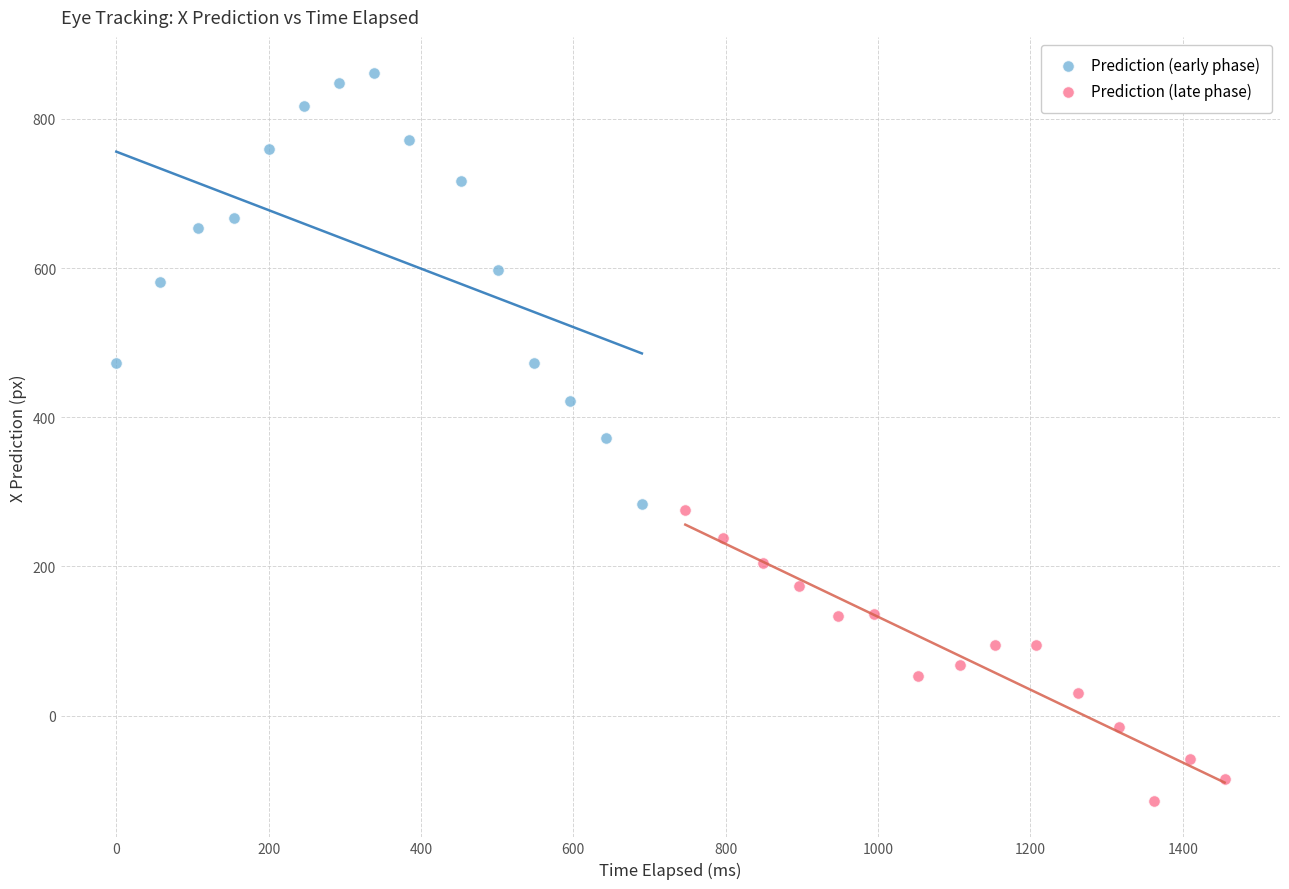

Which series has the widest spread of Y values?

Prediction (early phase)